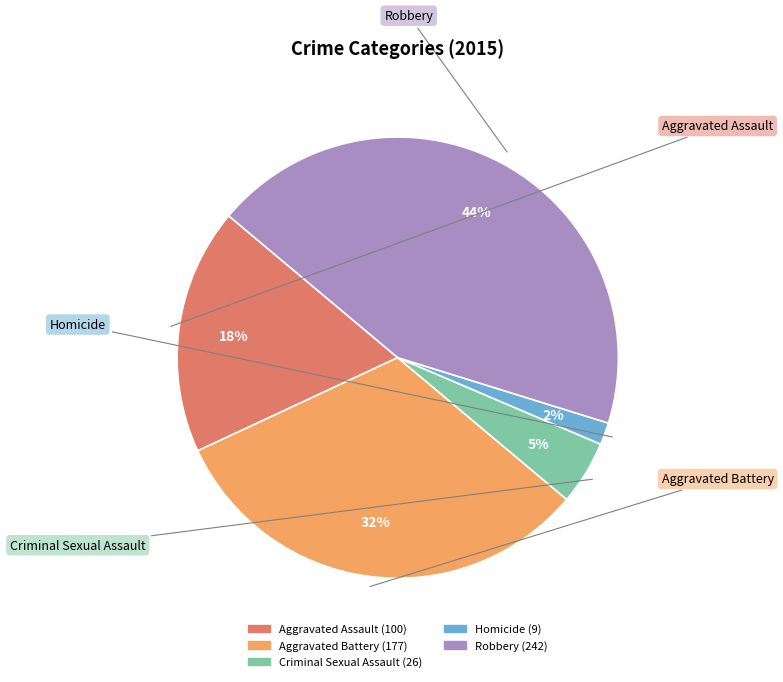

True or false: Homicide accounts for 2% of the total.

True